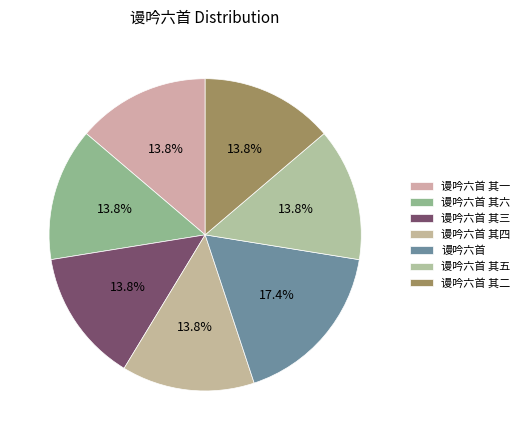

How many segments does this pie chart have?

7